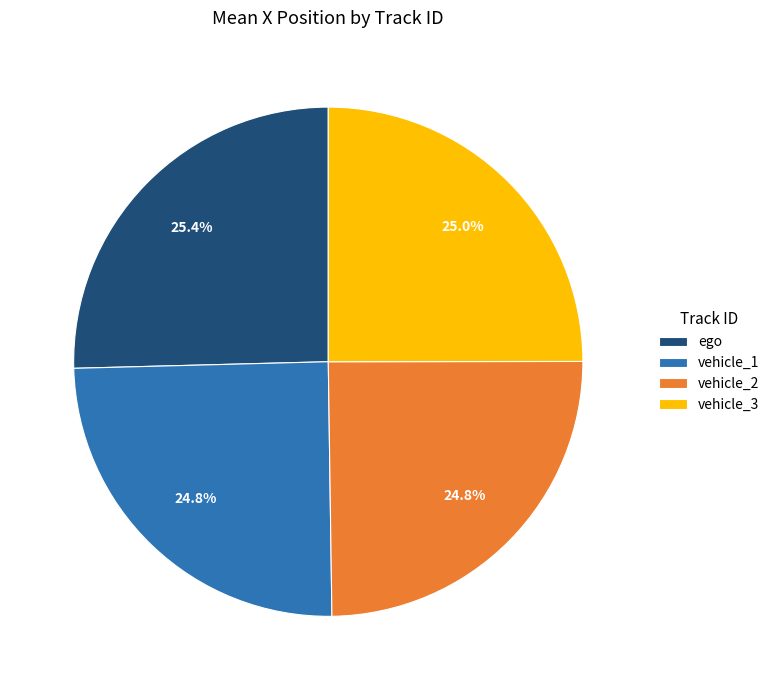

Combined, what portion of the pie is ego and vehicle_2?

50.2%